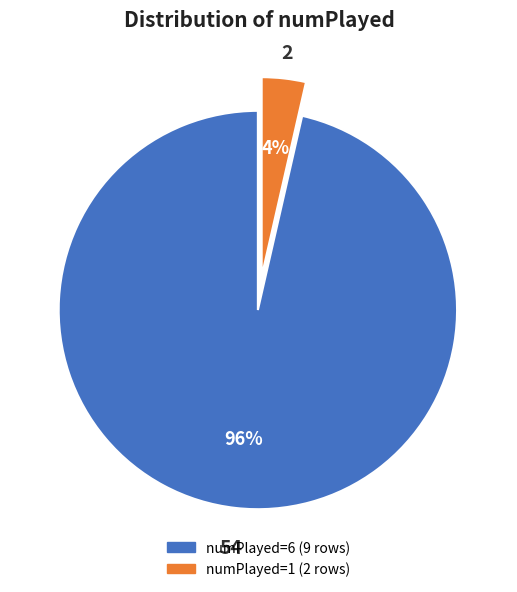

How many slices are in this pie chart?

2